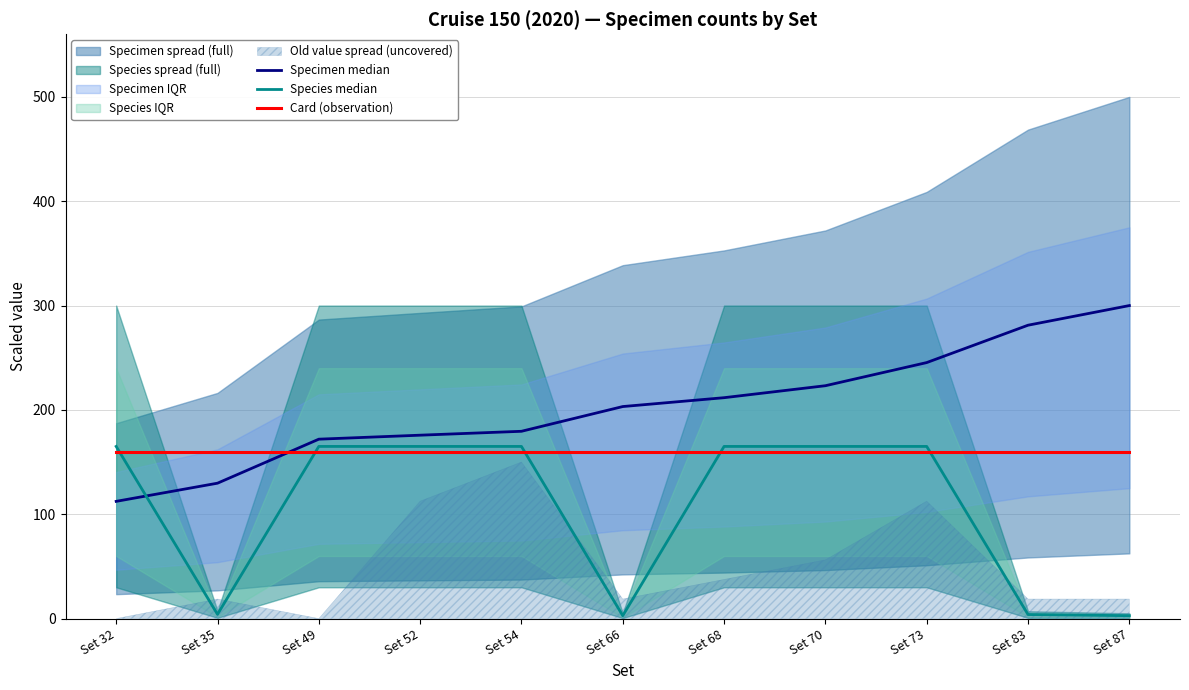

Reading left to right, transcribe all the data shown in this chart.

Specimen median: Set 32=112.4	Set 35=129.8	Set 49=172.0	Set 52=175.8	Set 54=179.5	Set 66=203.2	Set 68=211.7	Set 70=223.2	Set 73=245.4	Set 83=281.2	Set 87=300.0
Species median: Set 32=165.0	Set 35=4.1	Set 49=165.0	Set 52=165.0	Set 54=165.0	Set 66=2.8	Set 68=165.0	Set 70=165.0	Set 73=165.0	Set 83=3.9	Set 87=2.8
Card (observation): Set 32=160.0	Set 35=160.0	Set 49=160.0	Set 52=160.0	Set 54=160.0	Set 66=160.0	Set 68=160.0	Set 70=160.0	Set 73=160.0	Set 83=160.0	Set 87=160.0